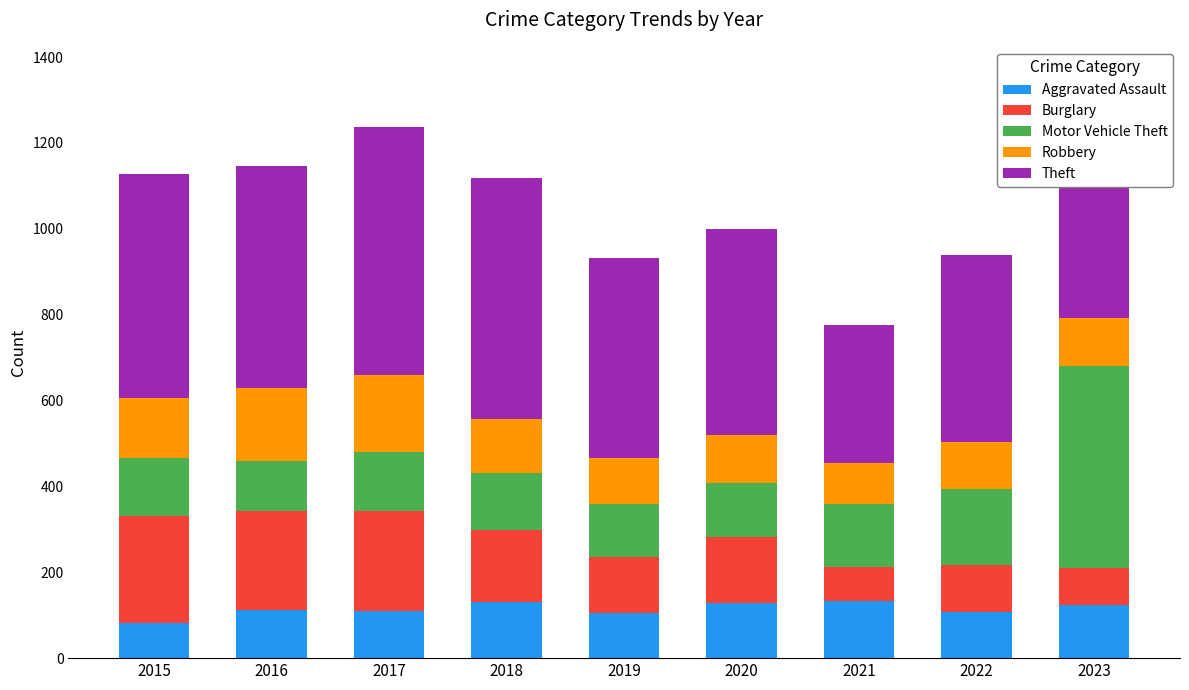

The Aggravated Assault series shows 129 at 2020. True or false?

True